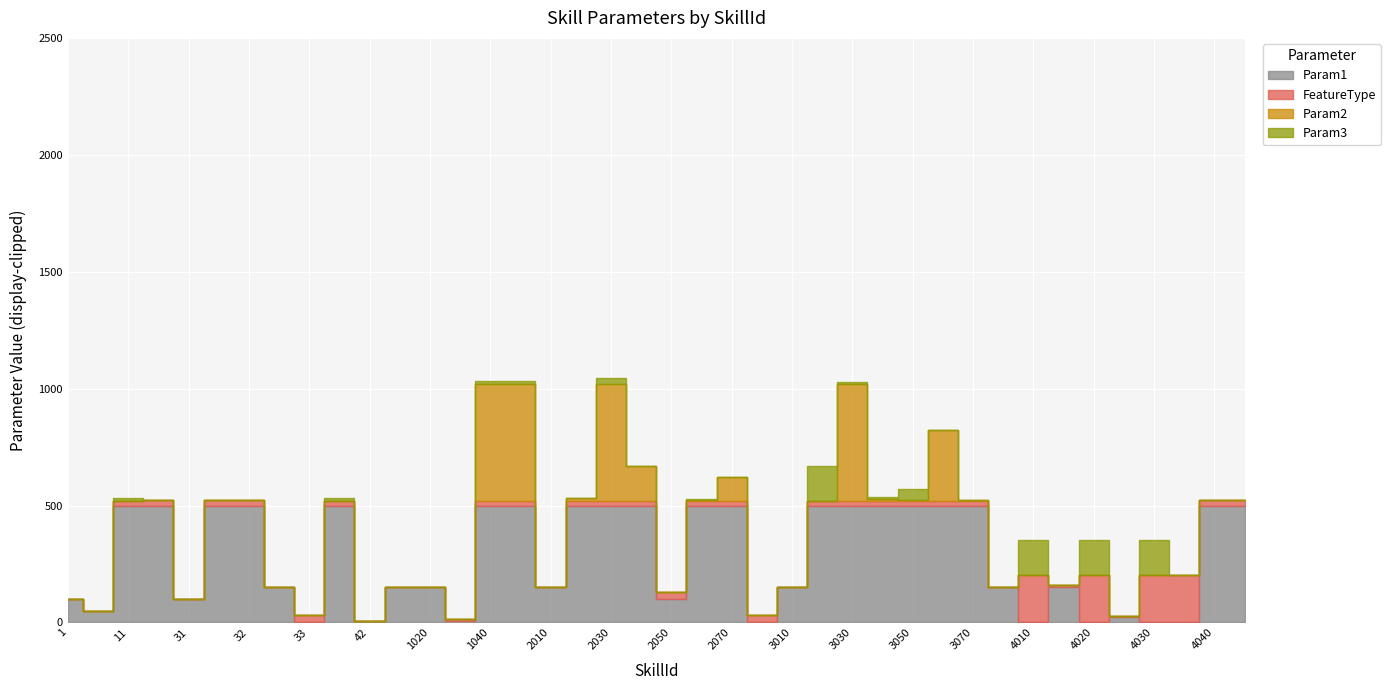

What is the value of the Param1 point at the 11th from the left?

5